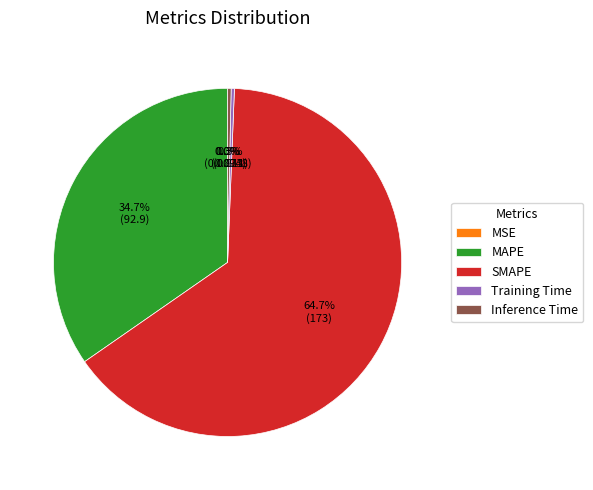

Which has a higher value, SMAPE or Inference Time?

SMAPE